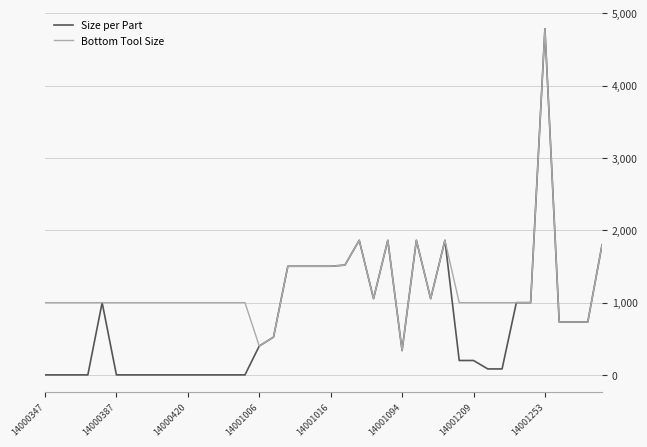

What is the greatest value displayed?

4788.0